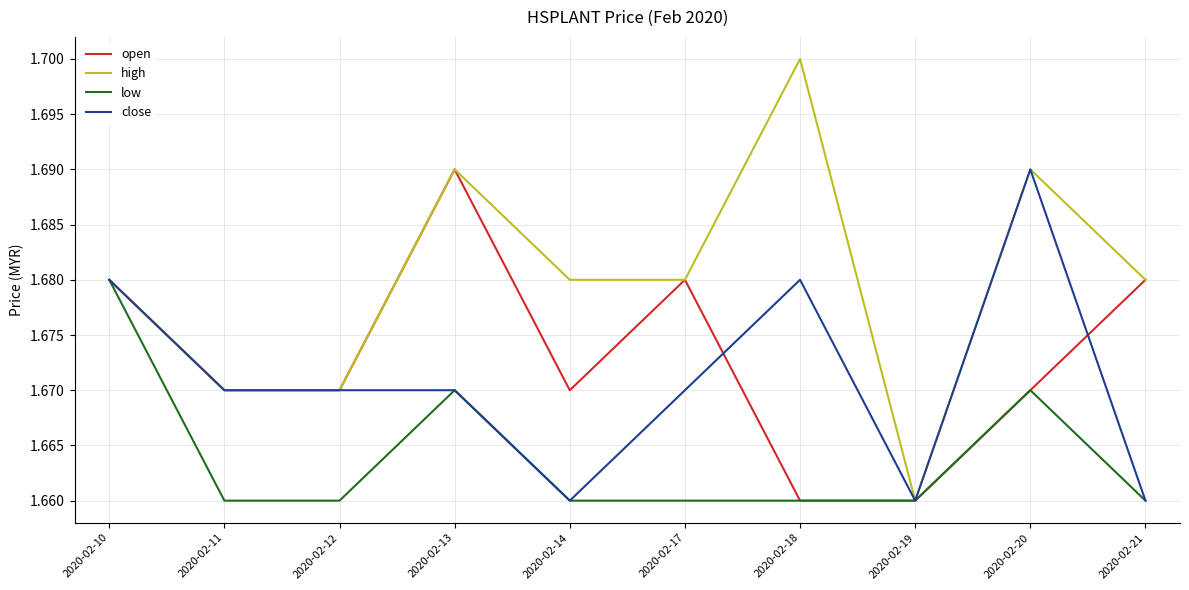

How many lines are shown in the chart?

4